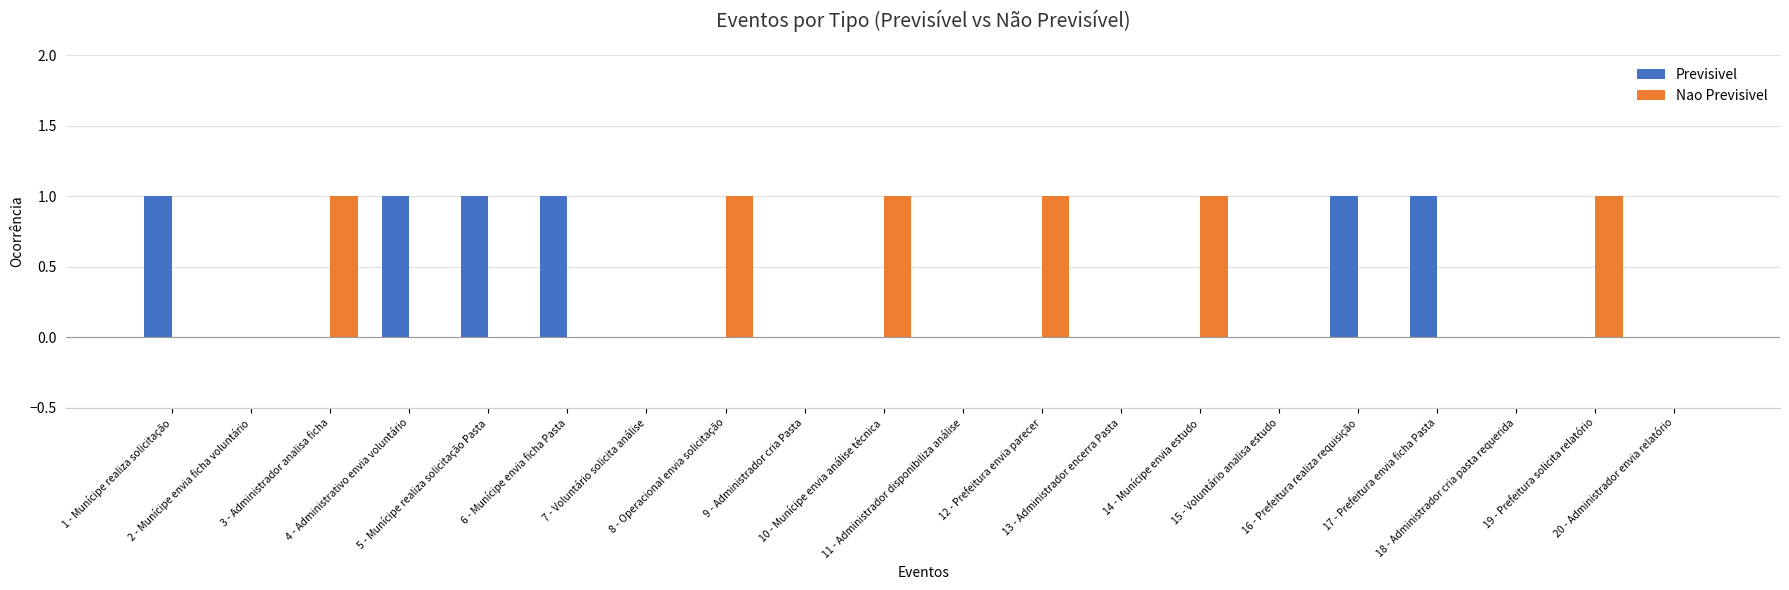

Count the Previsivel values in the range 0 to 1.

20